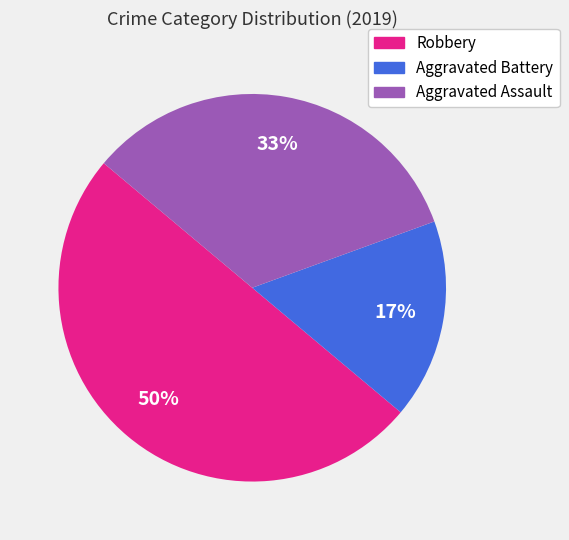

True or false: Robbery accounts for 60% of the total.

False